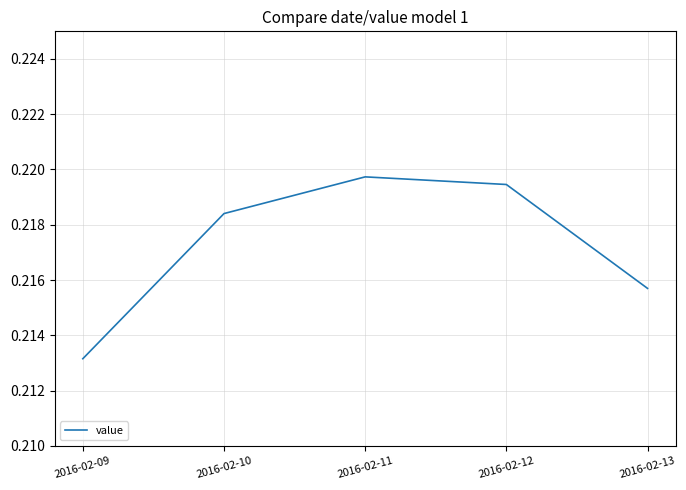

Rank the categories by value from highest to lowest.

2016-02-11, 2016-02-12, 2016-02-10, 2016-02-13, 2016-02-09